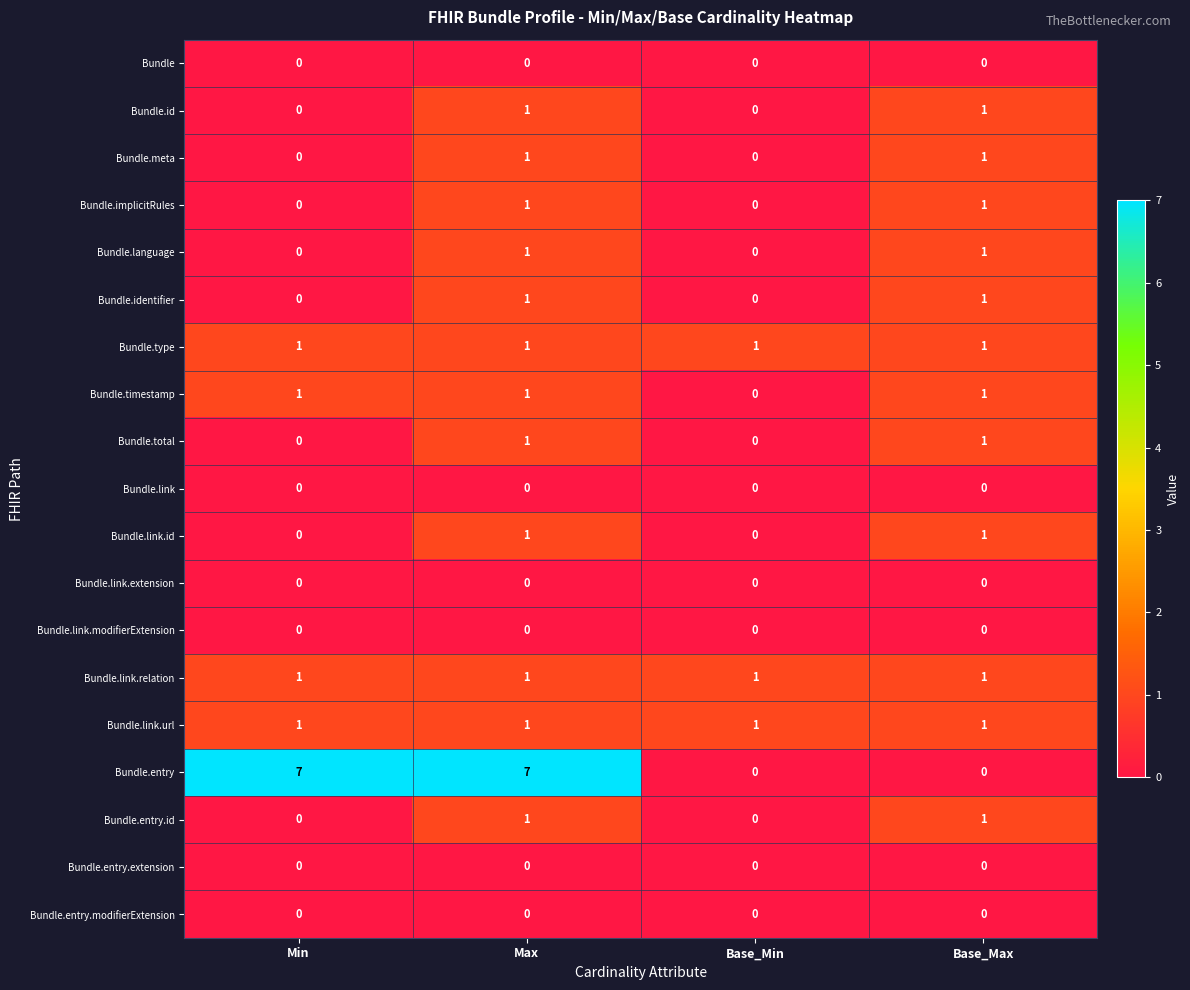

What is the average value of the Bundle.entry series?

4